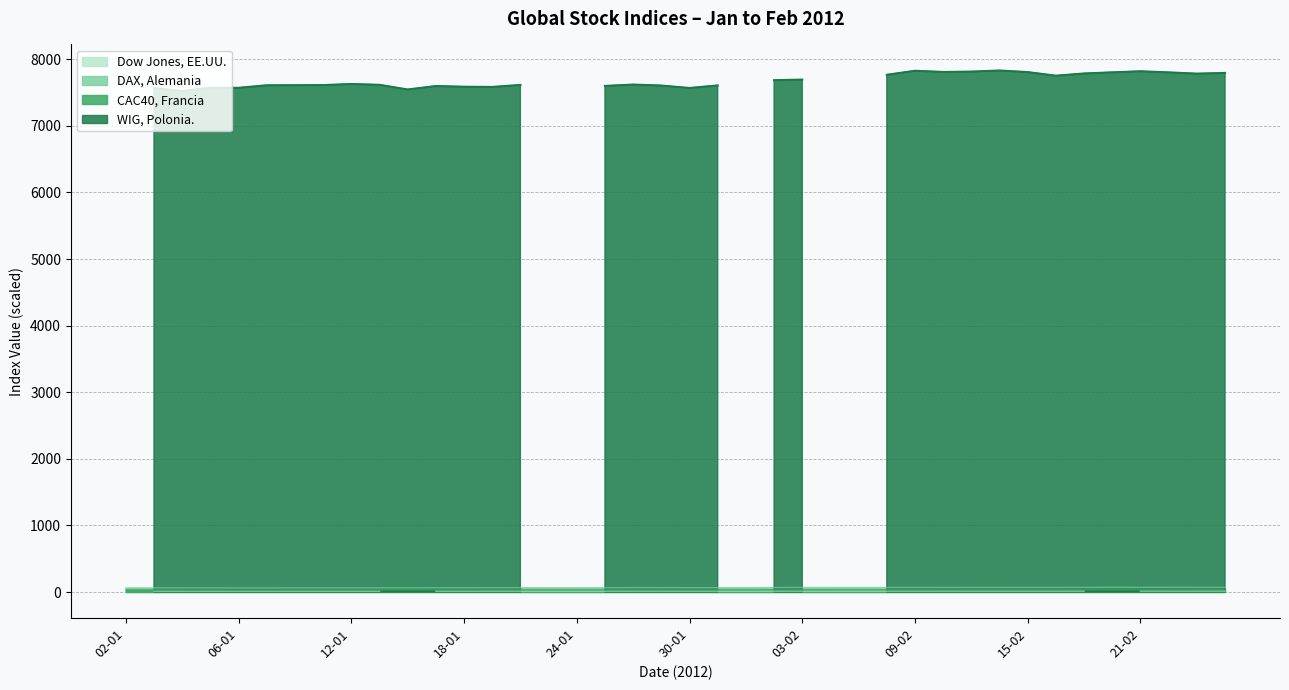

What is the difference between the maximum and minimum values in the CAC40, Francia series?

3.4